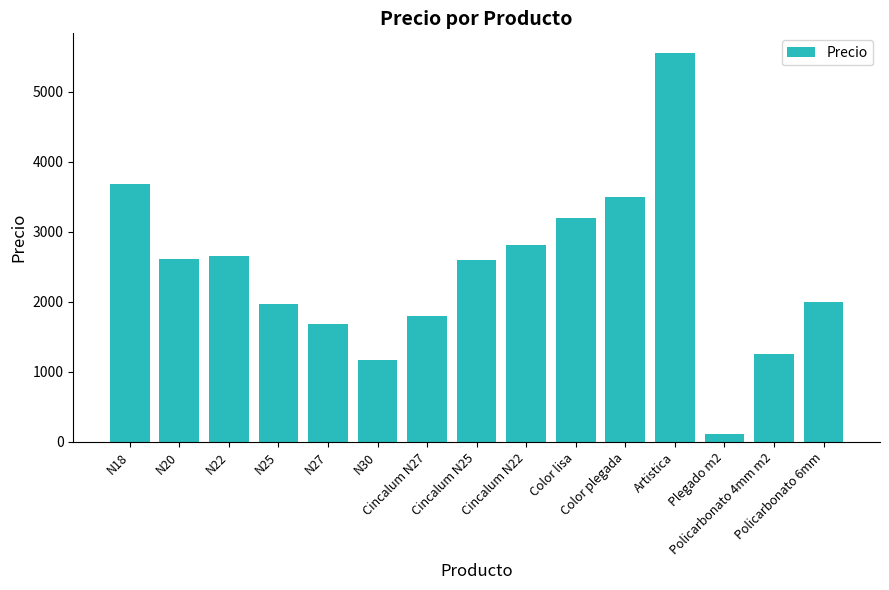

Between Cincalum N25 and Color lisa, which is larger?

Color lisa